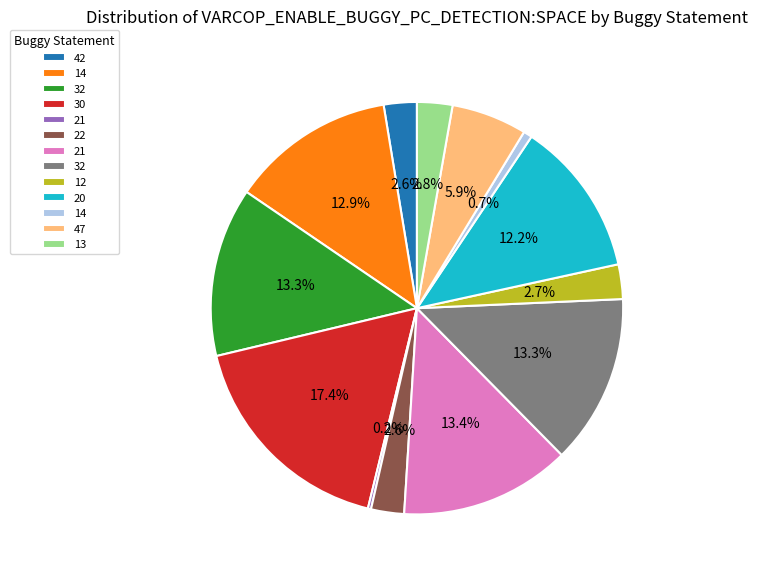

To the nearest percent, what is the difference between the largest and smallest slice percentages?

17%